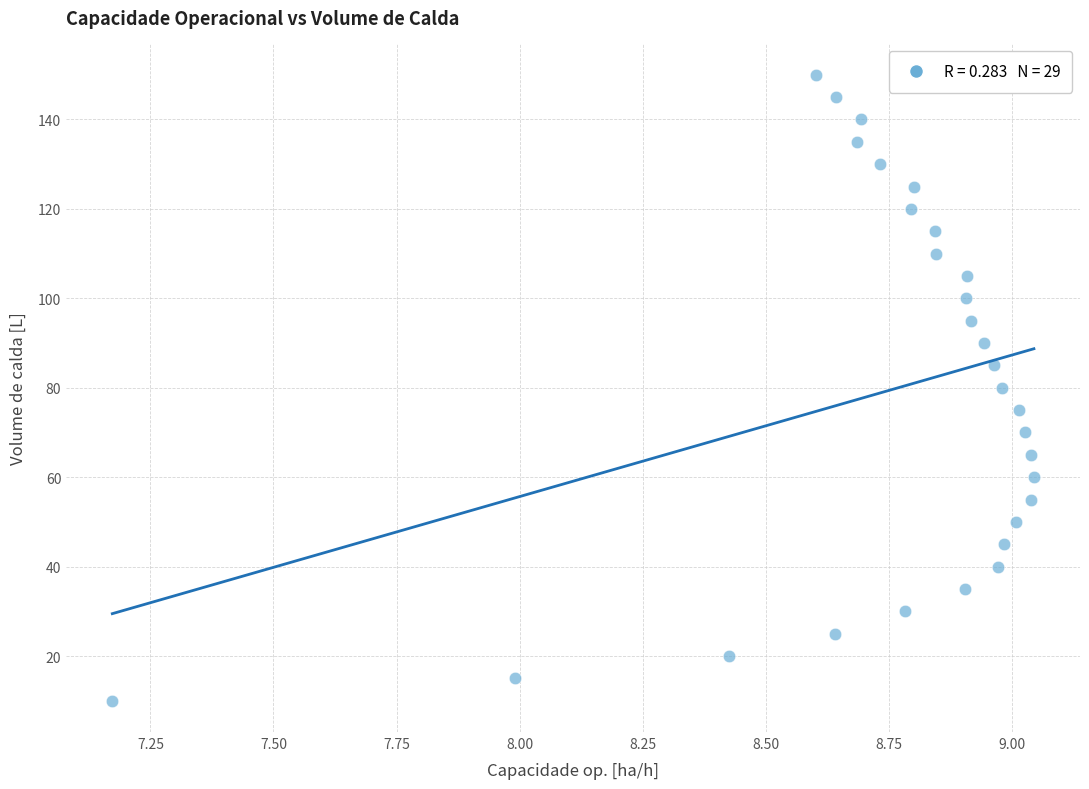

What is the range of Y values (max minus min)?

140